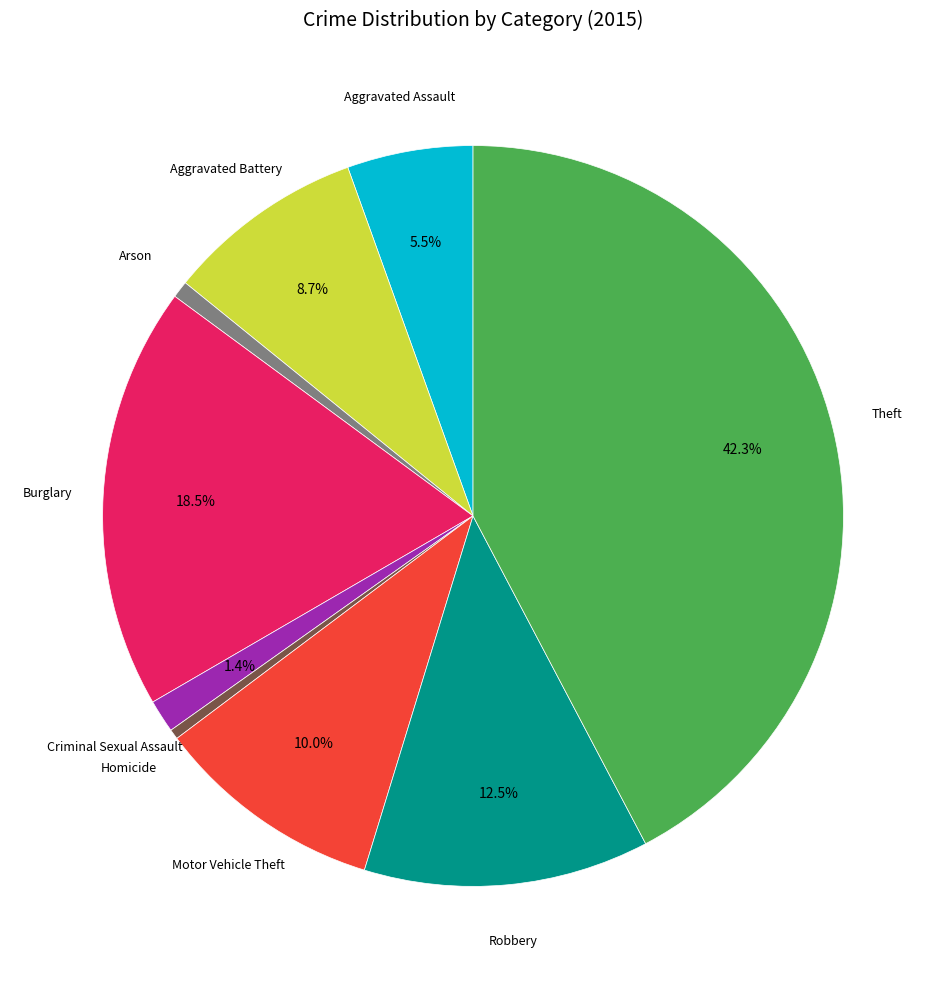

To the nearest percent, what is the difference between the Burglary and Homicide slice percentages?

18%